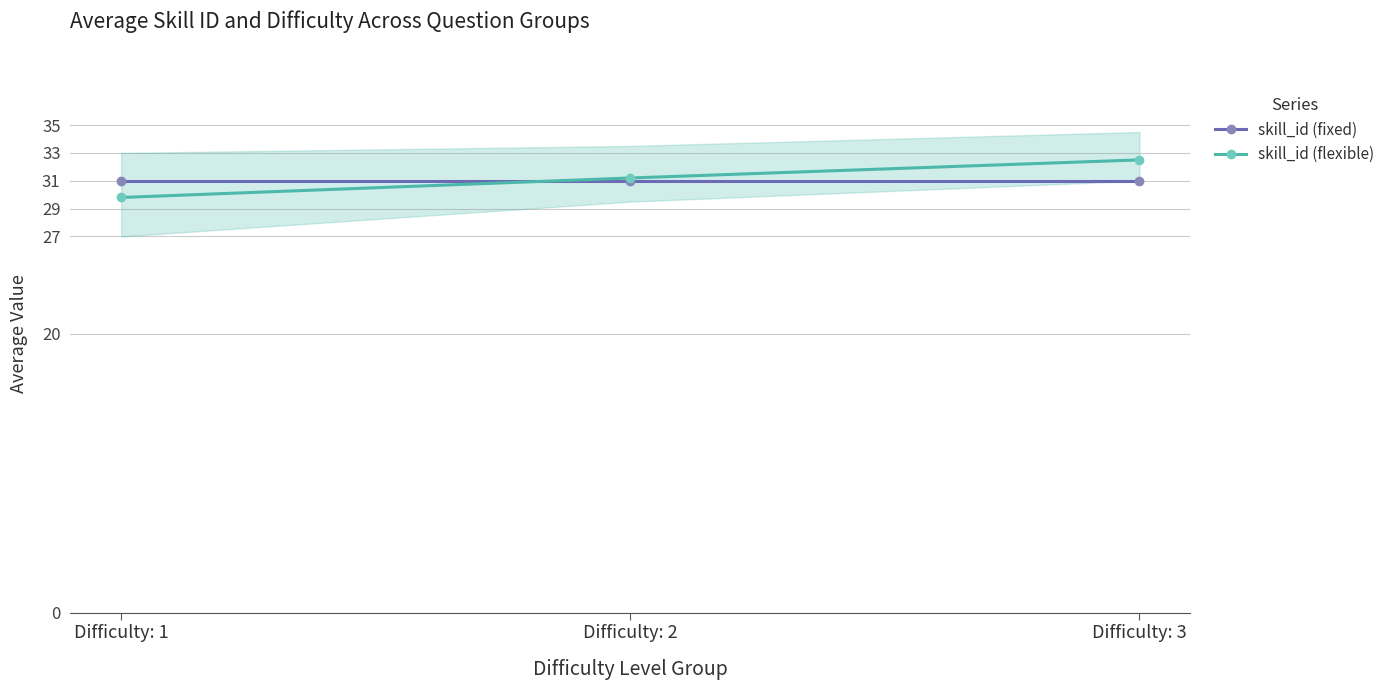

What is the total value across all series at Difficulty: 2?

62.2